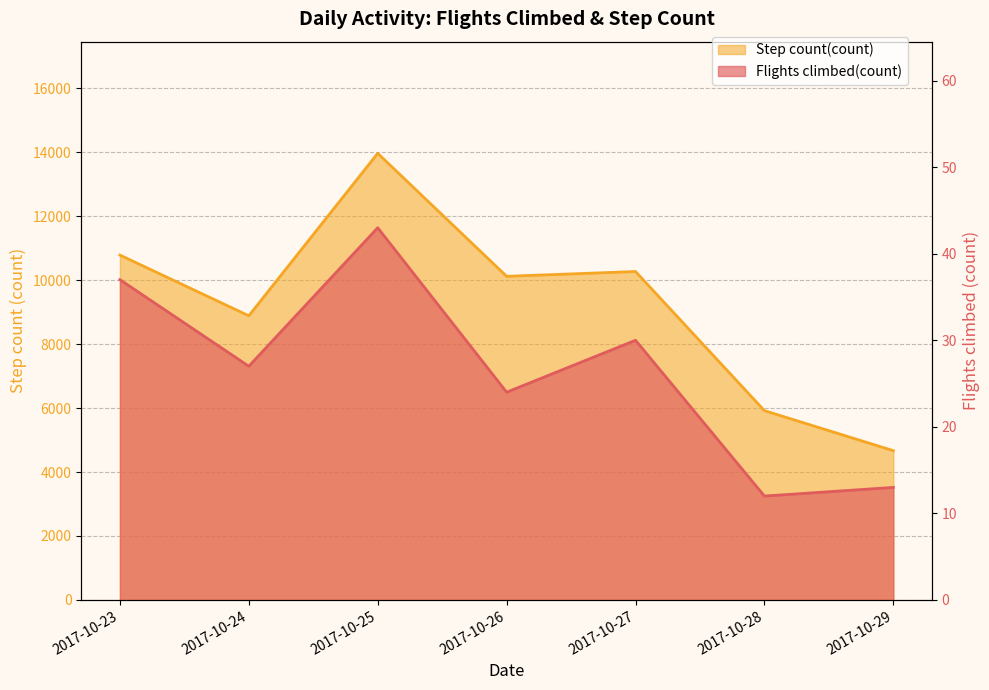

Is the value of Flights climbed(count) at 2017-10-25 greater than the value of Step count(count) at 2017-10-27?

No